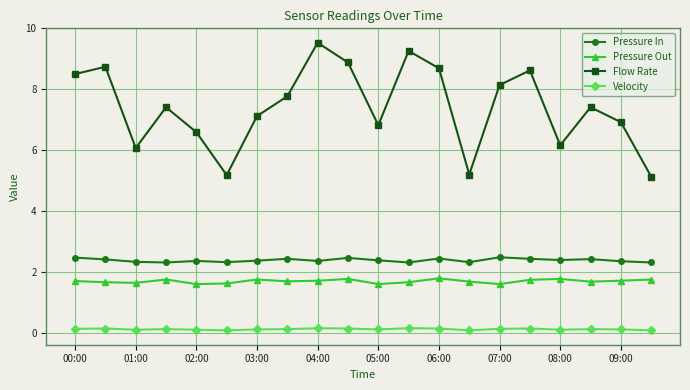

True or false: Pressure Out and Pressure In intersect in this chart.

False